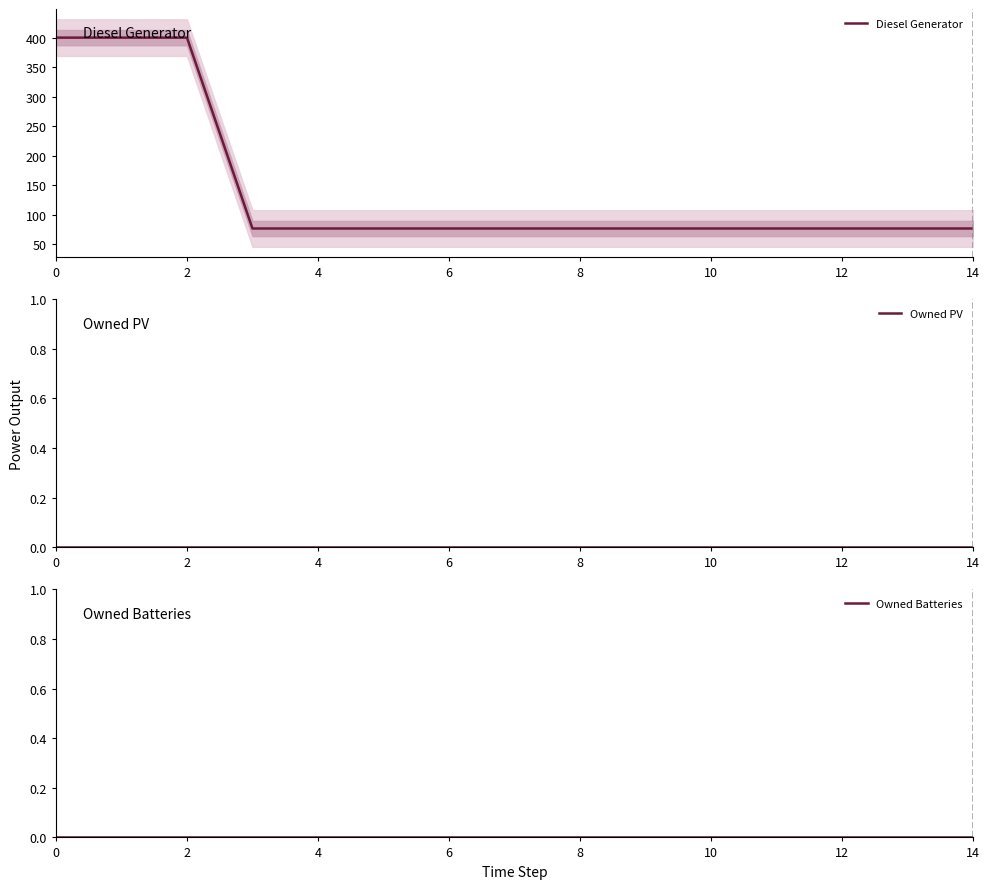

Which has a higher value, 12 or 2?

2